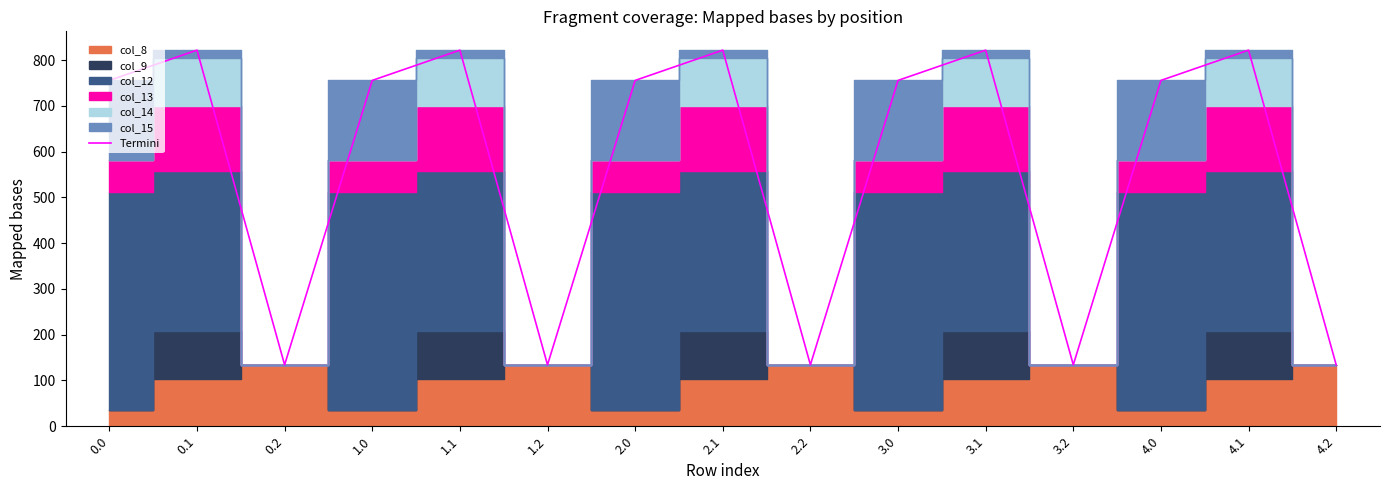

The chart shows a value of 480.0 at 1.1. True or false?

False